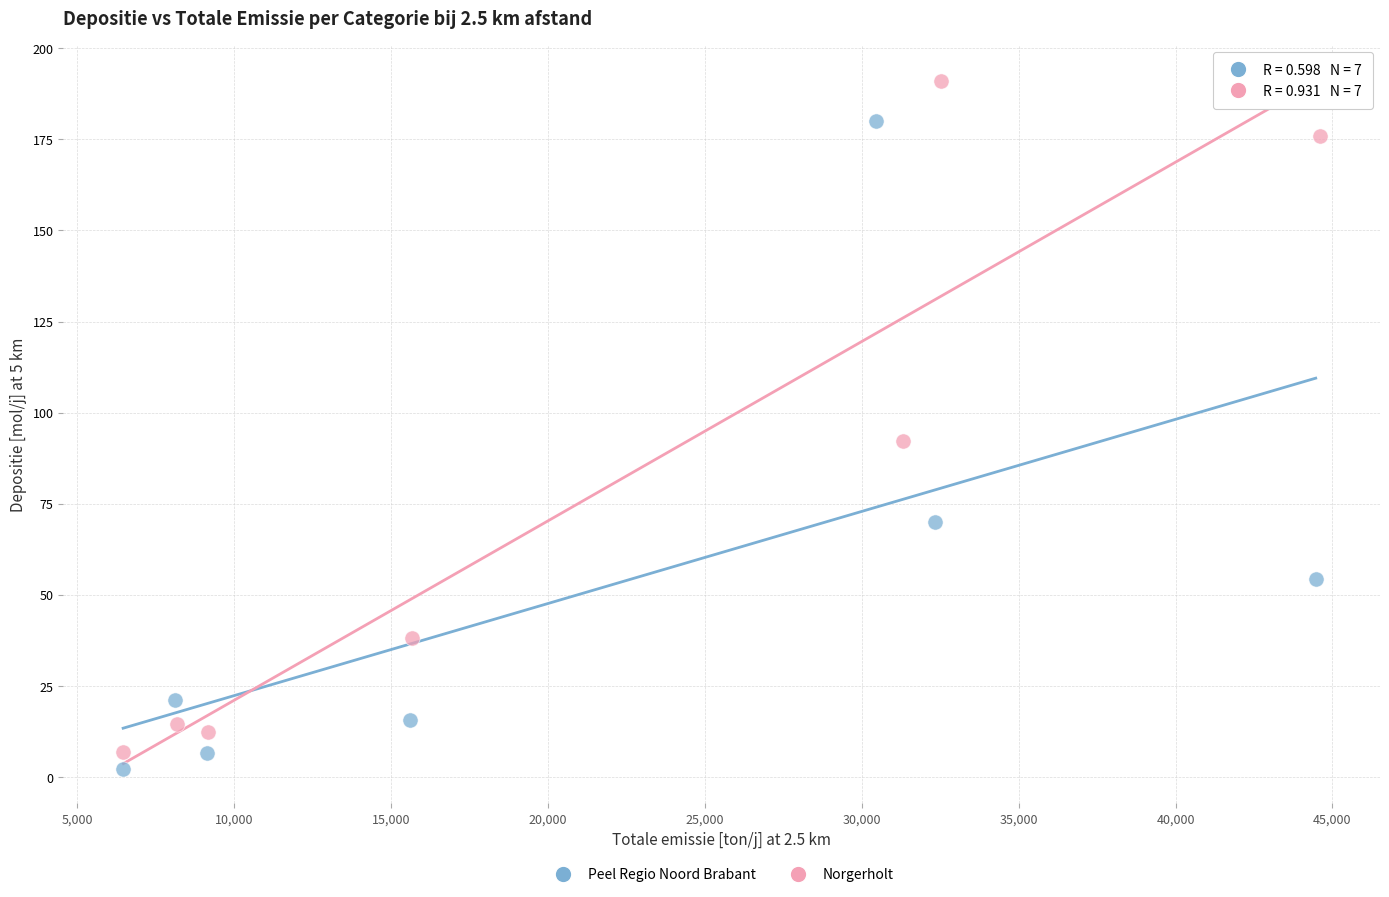

Which series has the widest spread of Y values?

Norgerholt